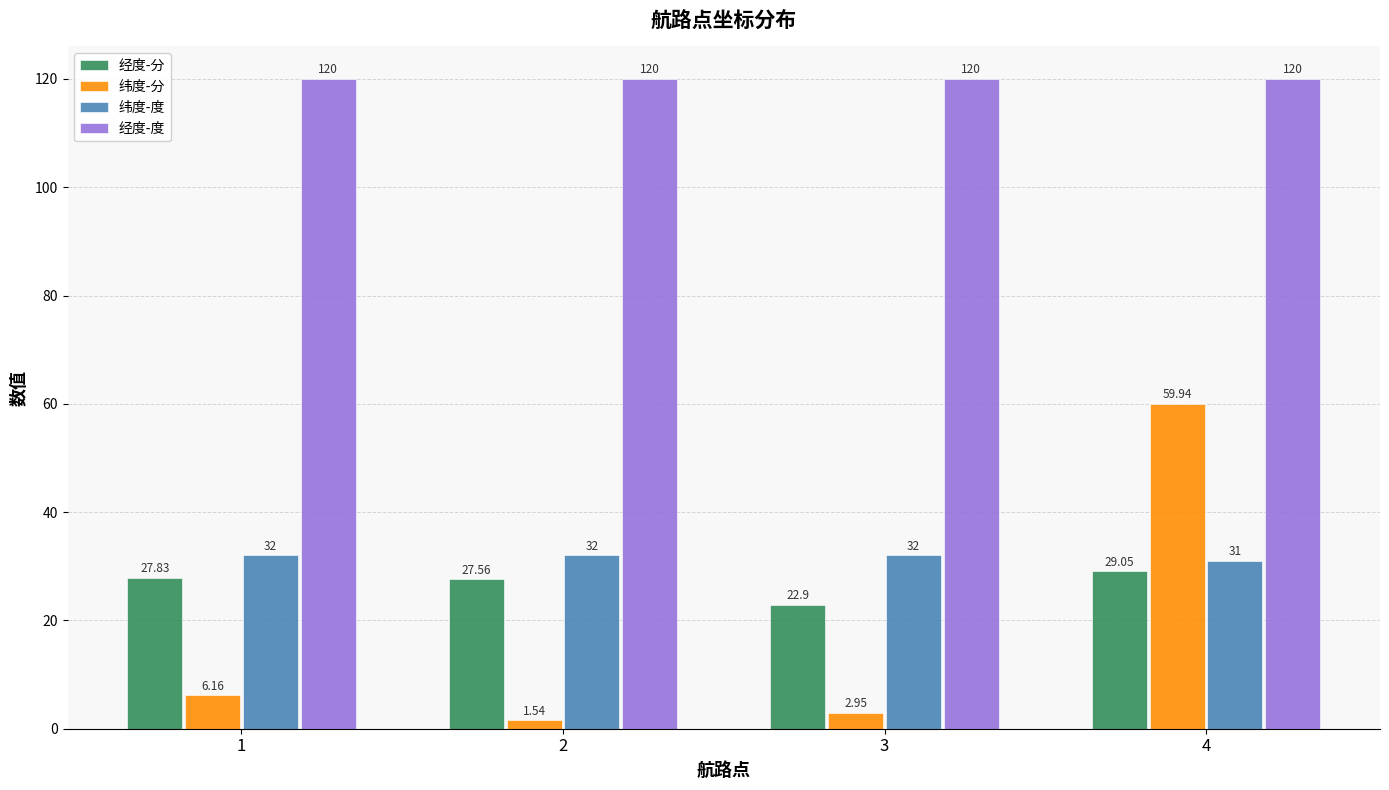

Which series changed the most between 3 and 4?

纬度-分